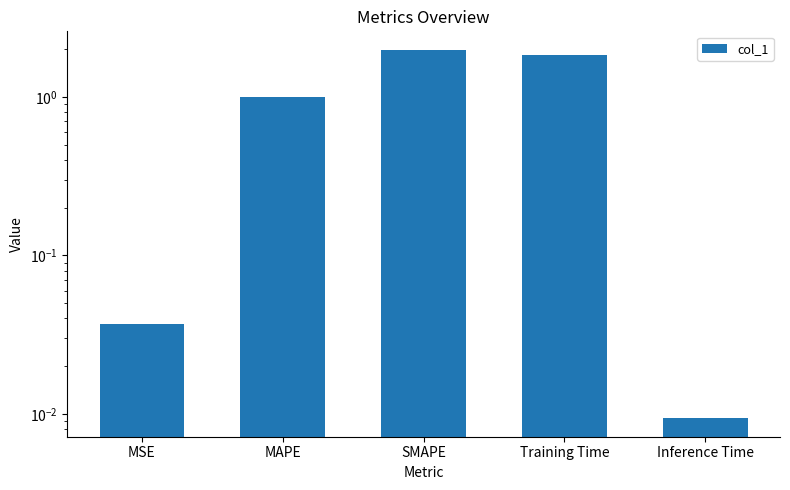

How many distinct data groups are displayed?

1